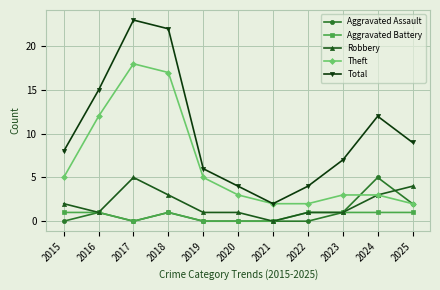

In Total, how many points are lower than both neighbors (excluding endpoints)?

1